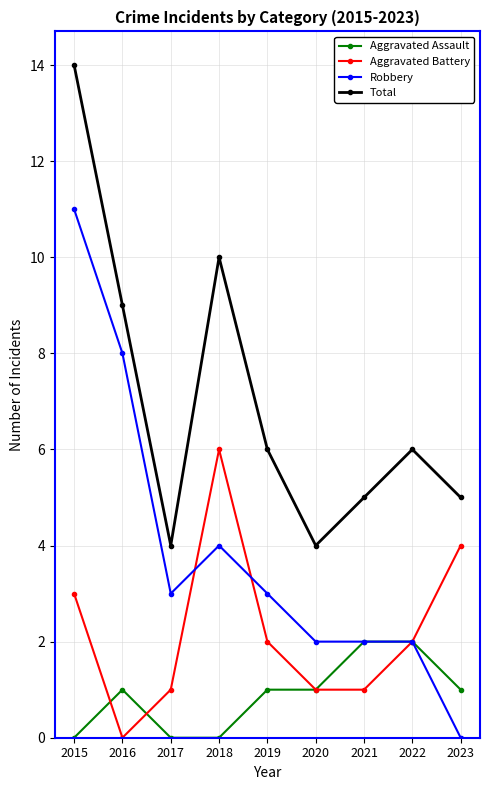

Rank the series by their maximum value, from highest to lowest.

Total, Robbery, Aggravated Battery, Aggravated Assault